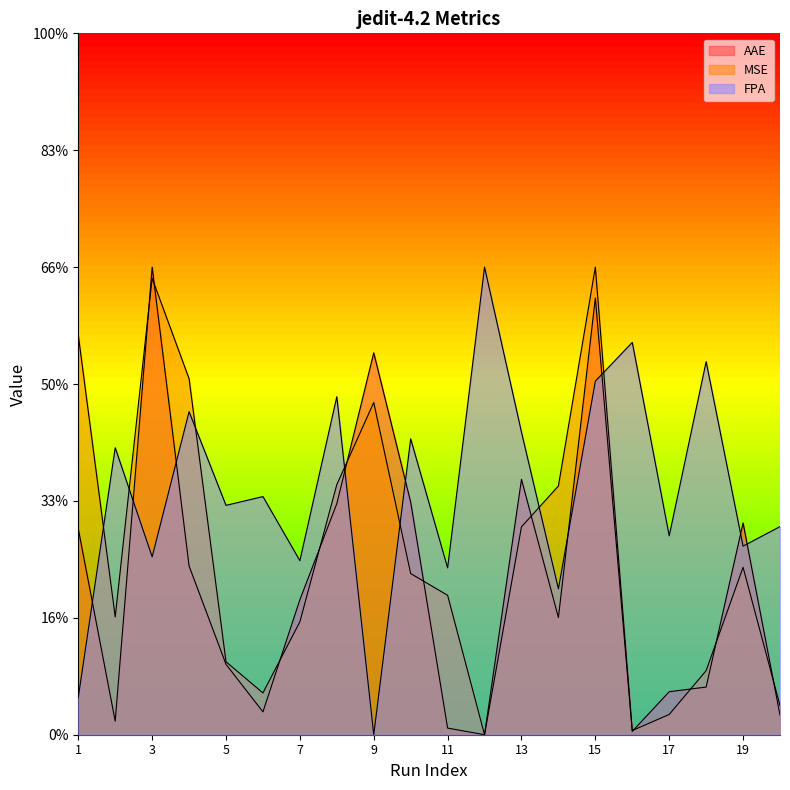

Where do FPA and MSE first cross each other?

1 and 2